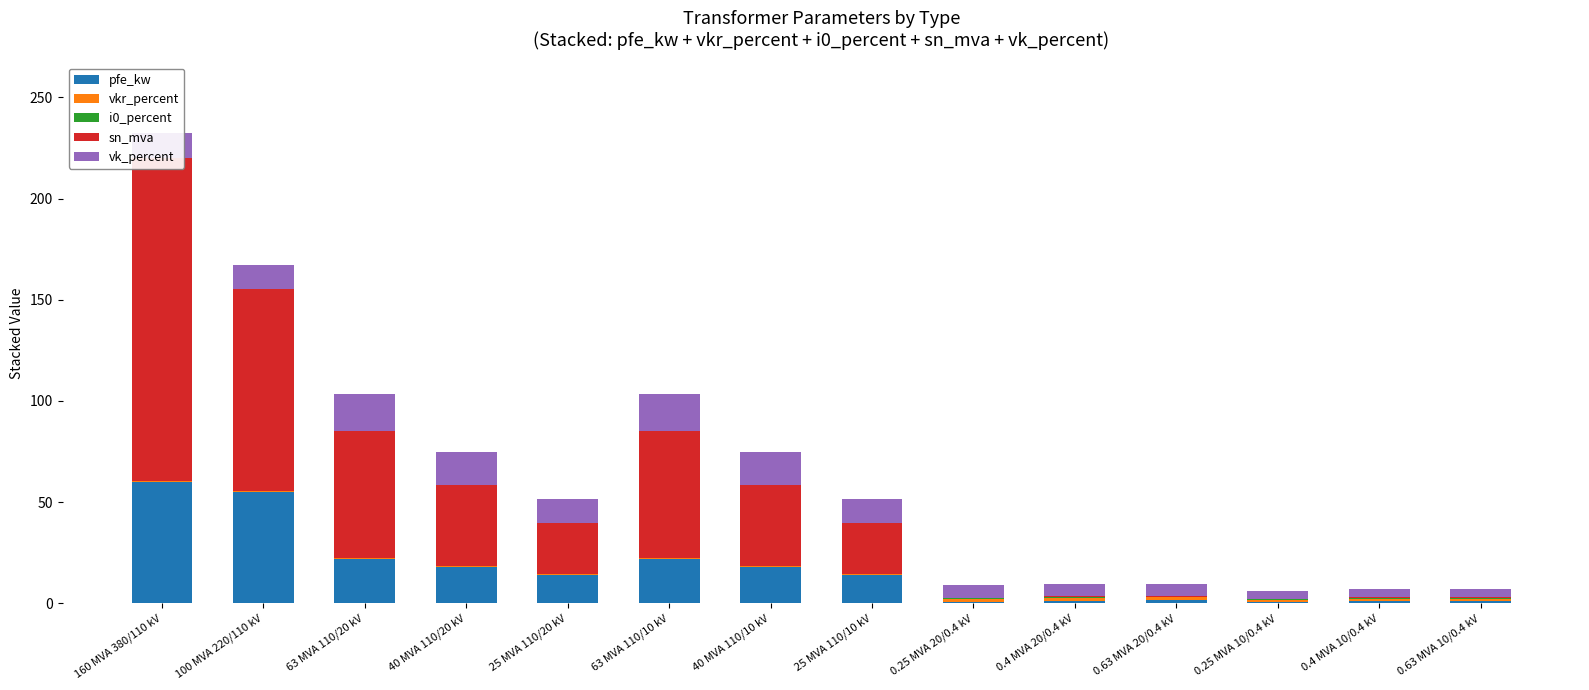

What are all the series names shown in the legend?

pfe_kw, vkr_percent, i0_percent, sn_mva, vk_percent